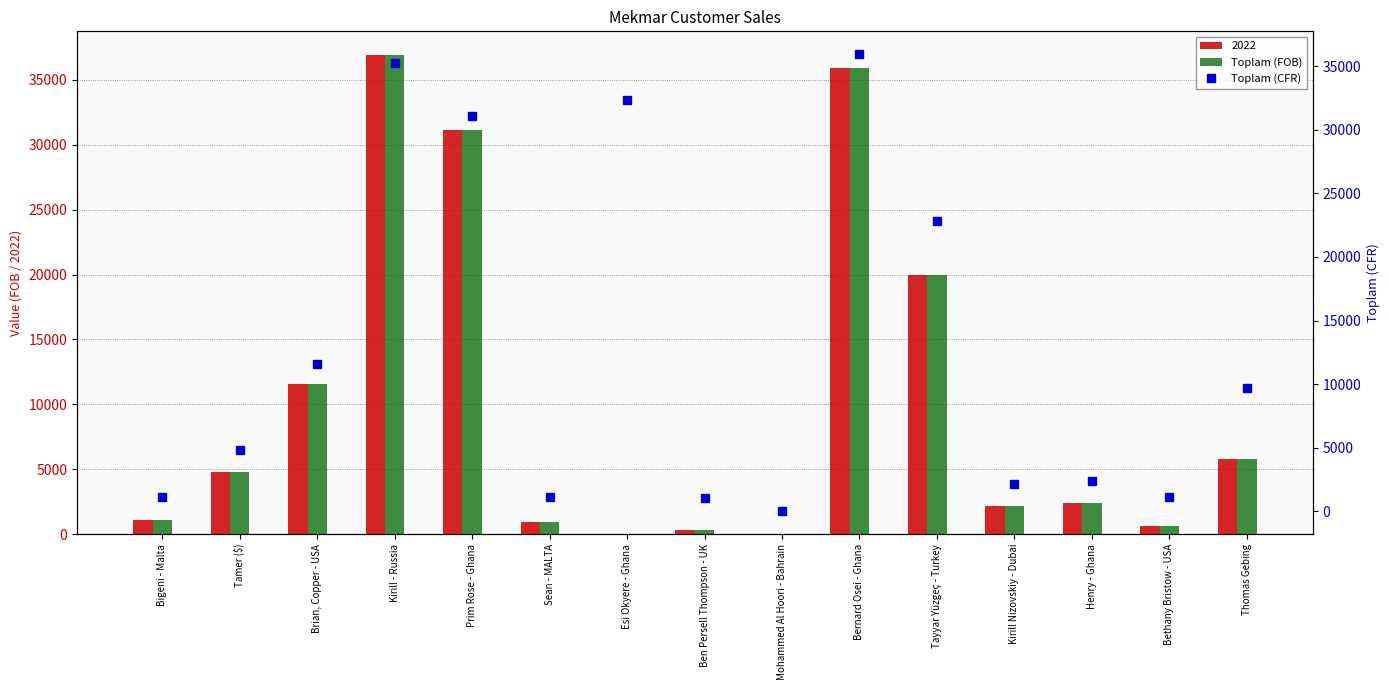

What is the total value across all series at Henry - Ghana?

4800.0